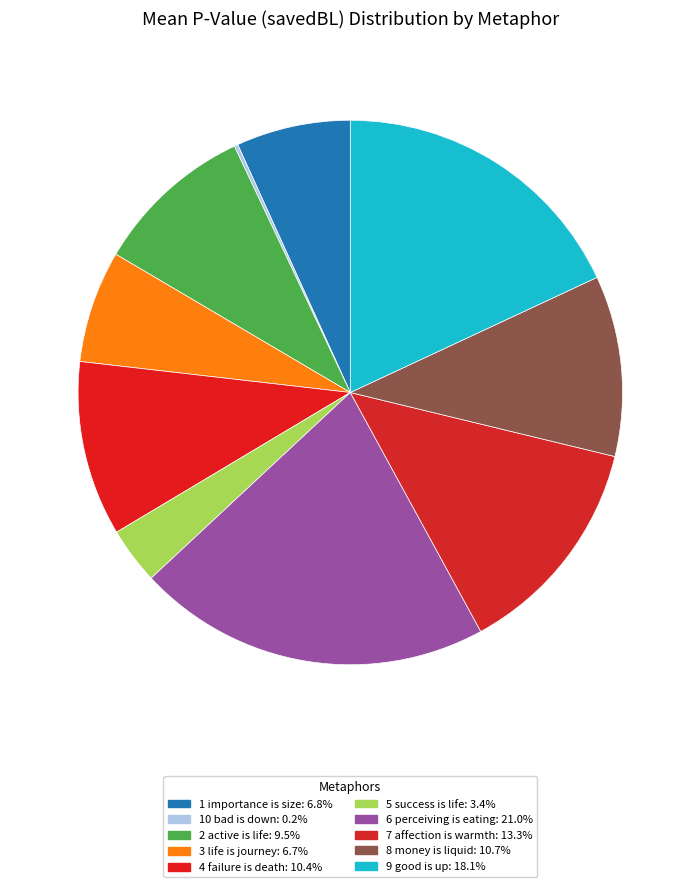

How many segments does this pie chart have?

10